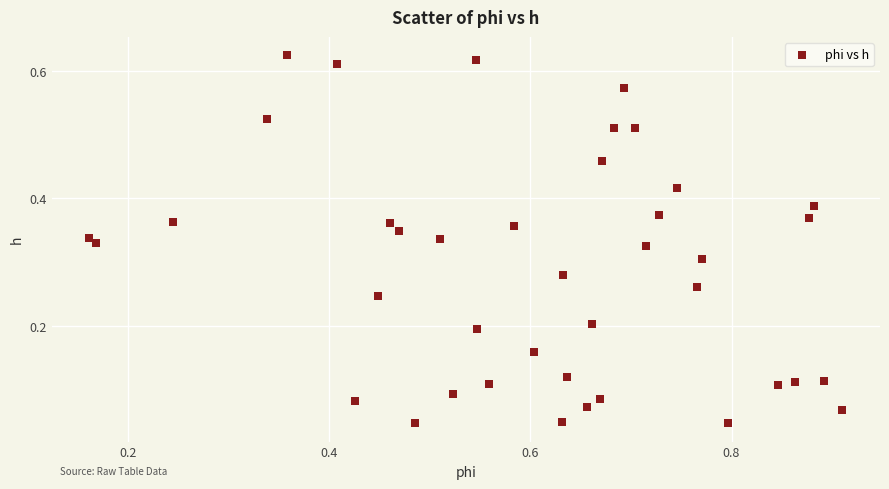

What is the range of X values (max minus min)?

0.7